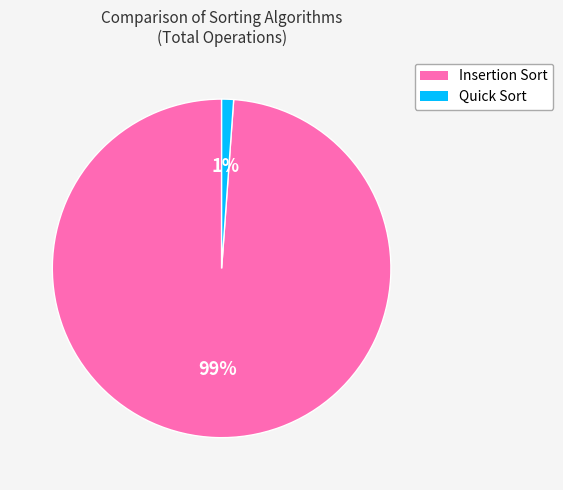

Is it true that Quick Sort is 11% of the pie?

False